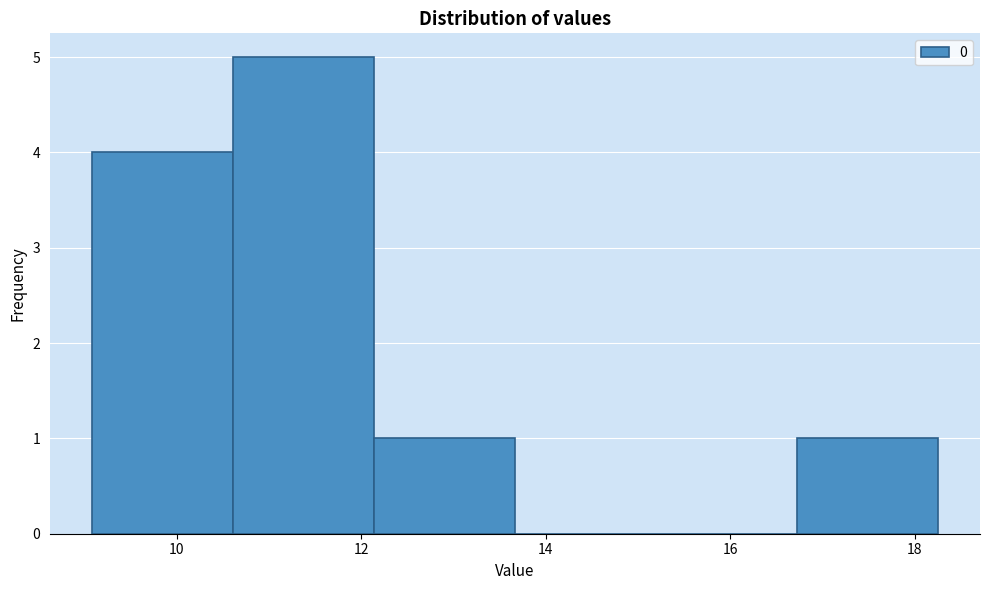

Reading left to right, list every bar in this chart as the range it spans on the x-axis followed by its height. Neither the bar edges nor the heights are printed on the chart, so give them approximately, as read against the axes.

9.0 to 10.6: 4
10.6 to 12.2: 5
12.2 to 13.6: 1
13.6 to 15.2: 0
15.2 to 16.8: 0
16.8 to 18.2: 1